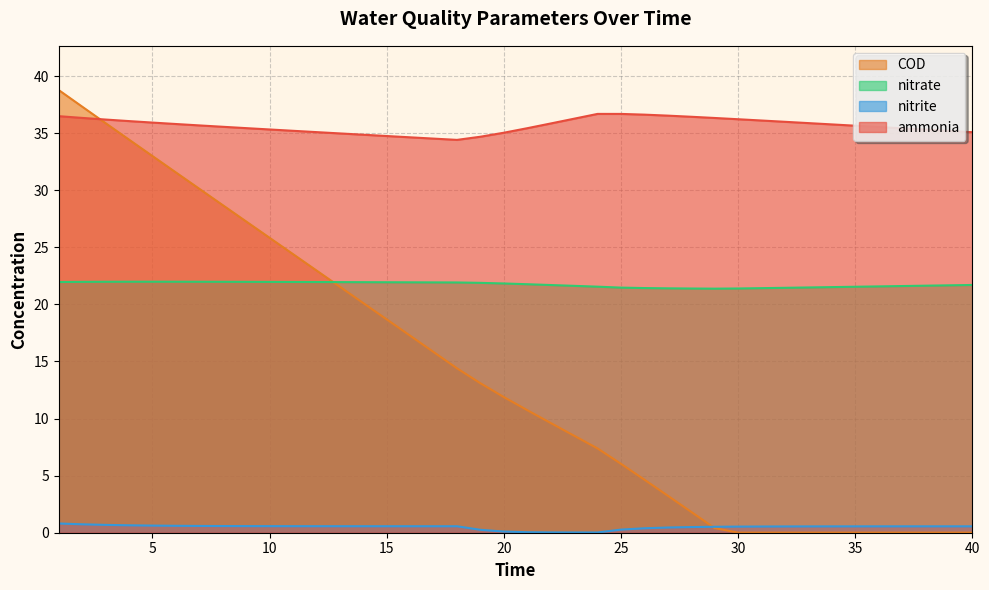

True or false: ammonia and nitrate cross at least once.

False